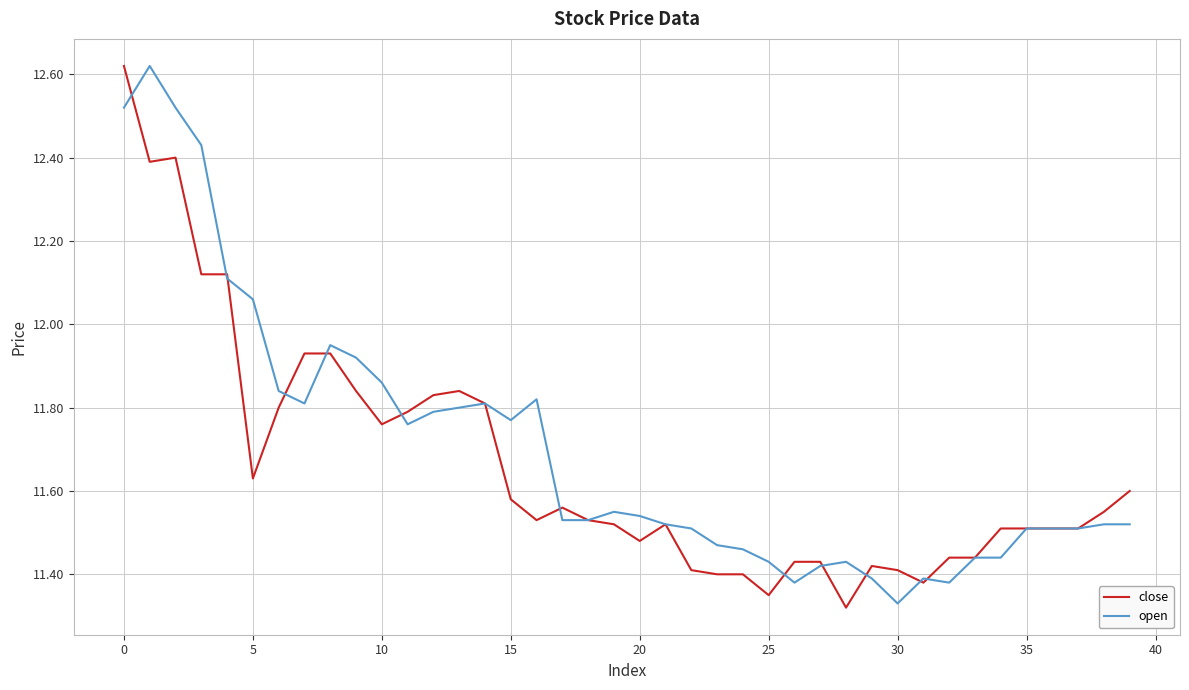

Does the chart display data point markers on the line(s)?

No